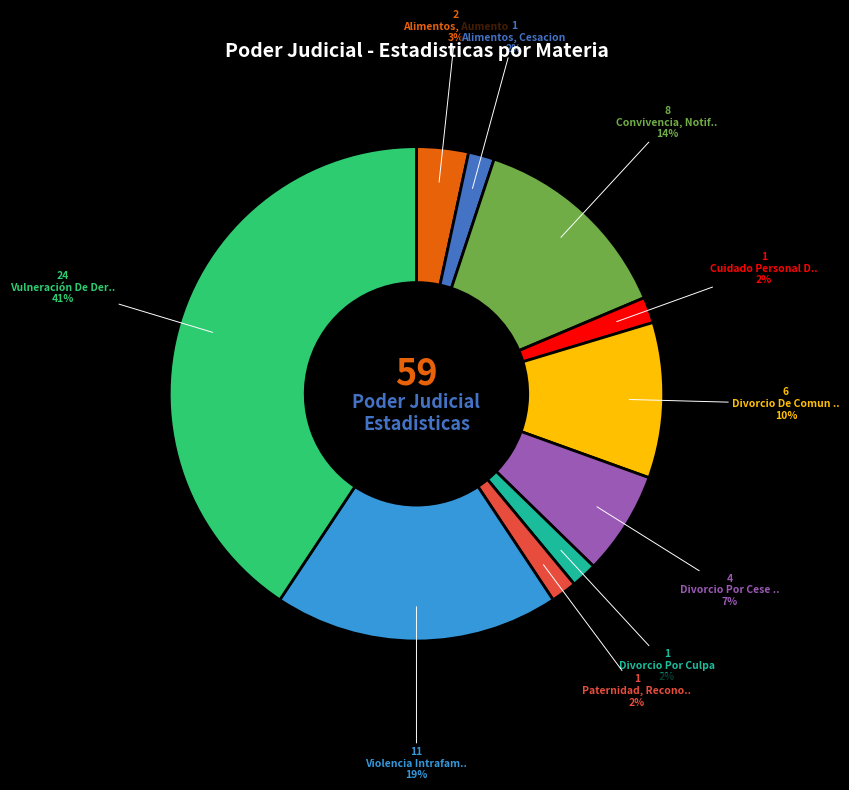

Is there a majority slice in this chart?

No